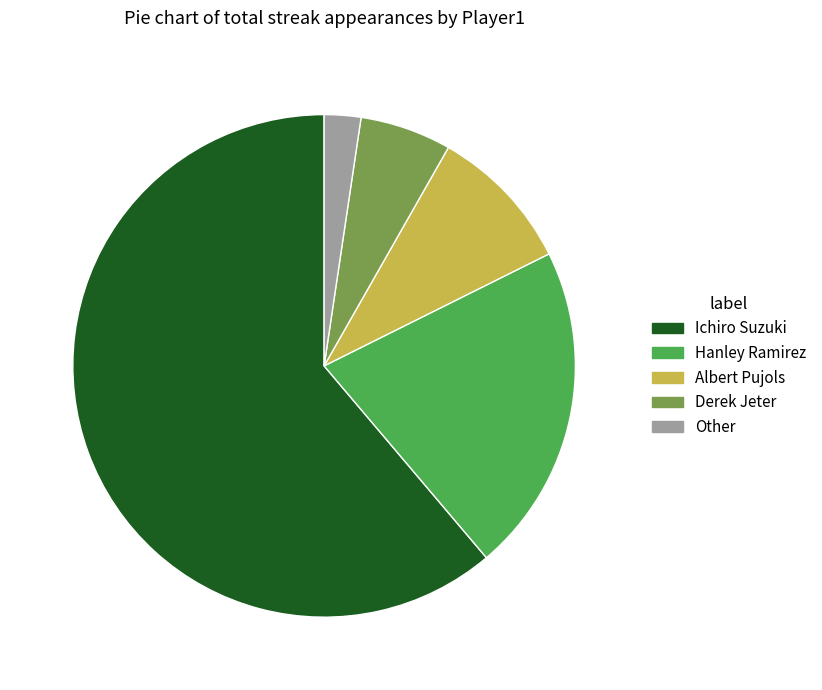

Combined, do Ichiro Suzuki and Other account for over 50%?

Yes